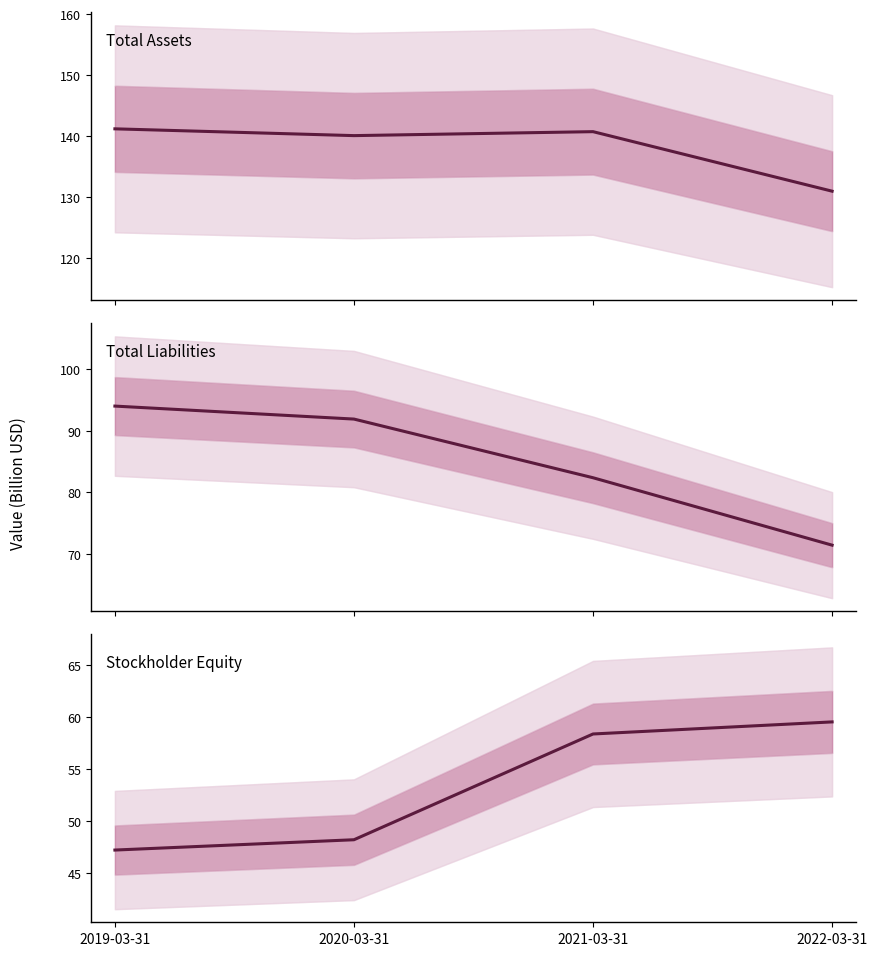

Is the value of Total Assets at 2022-03-31 greater than the value of Total Liabilities at 2020-03-31?

Yes